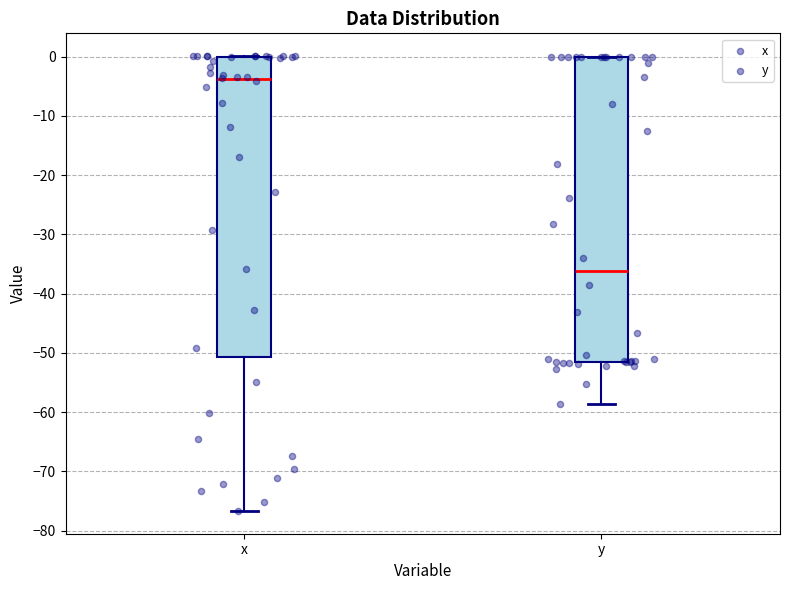

Reading left to right, read every box against the y-axis: the position of its median line, the range the box covers, and the ends of its whiskers. The values are not printed on the chart, so give them approximately, as read against the axis.

x: median -4, box -51 to 0, whiskers -77 to 0
y: median -36, box -52 to 0, whiskers -59 to 0